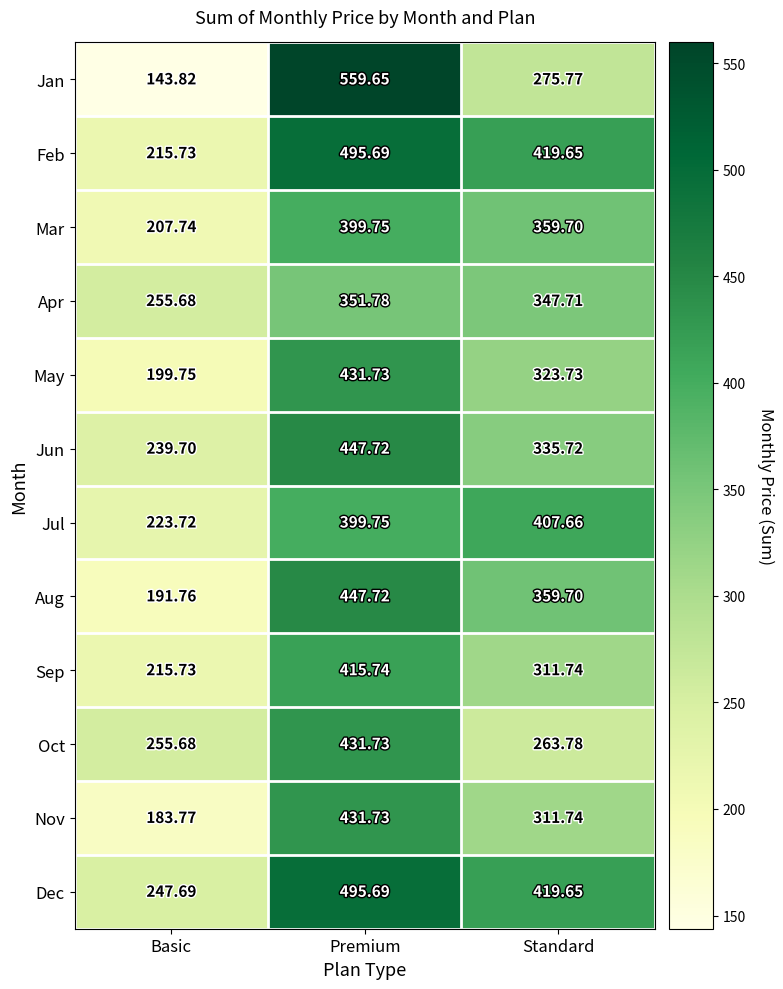

Which label corresponds to the smallest value in the chart?

Basic